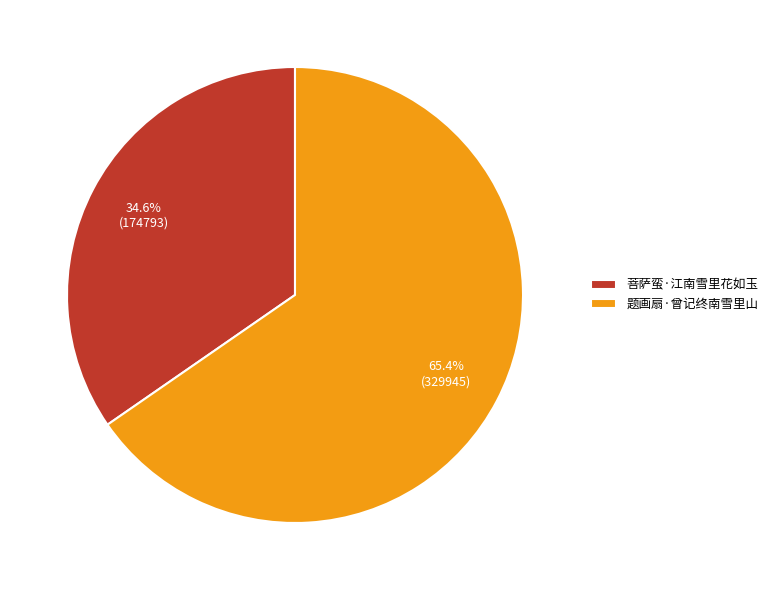

To the nearest percent, what portion does 题画扇·曾记终南雪里山 represent?

65%